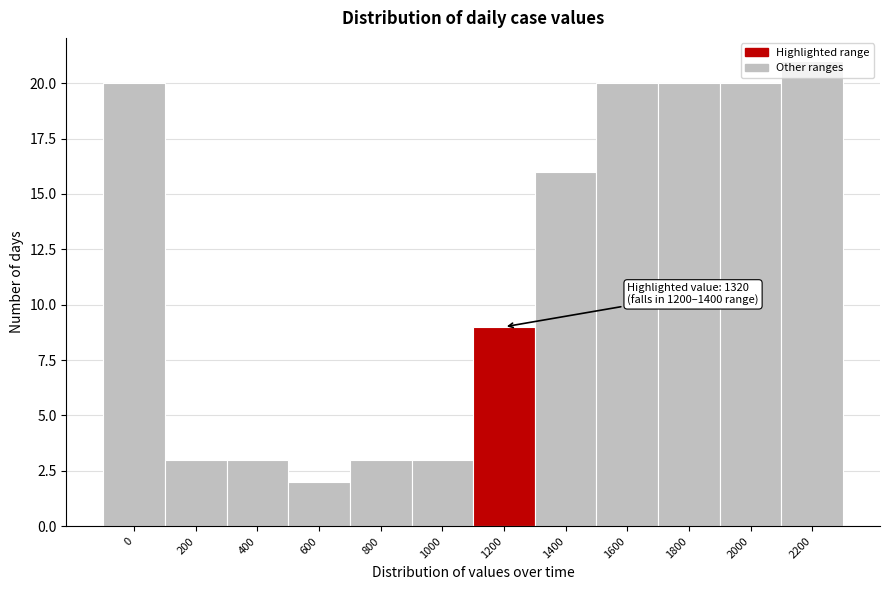

Where is the data nearest to the value 11?

1200